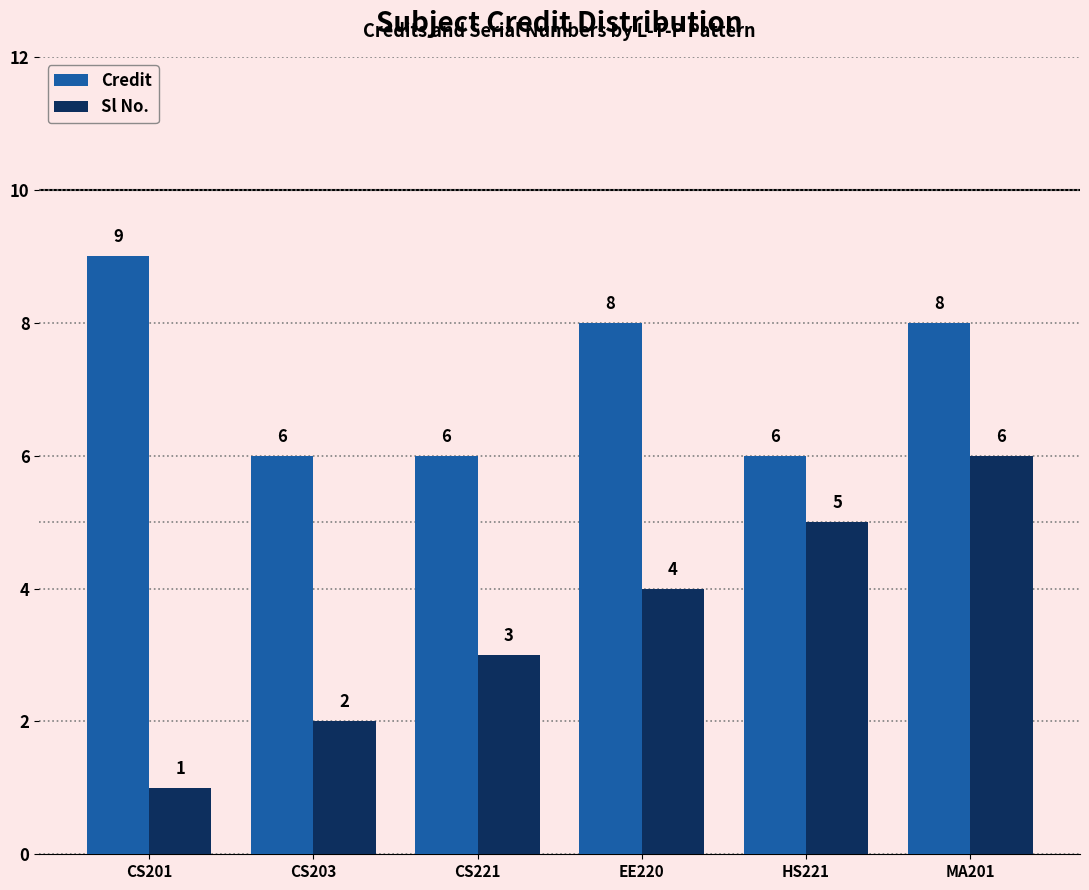

What is the difference between the maximum and minimum values in the Sl No. series?

5